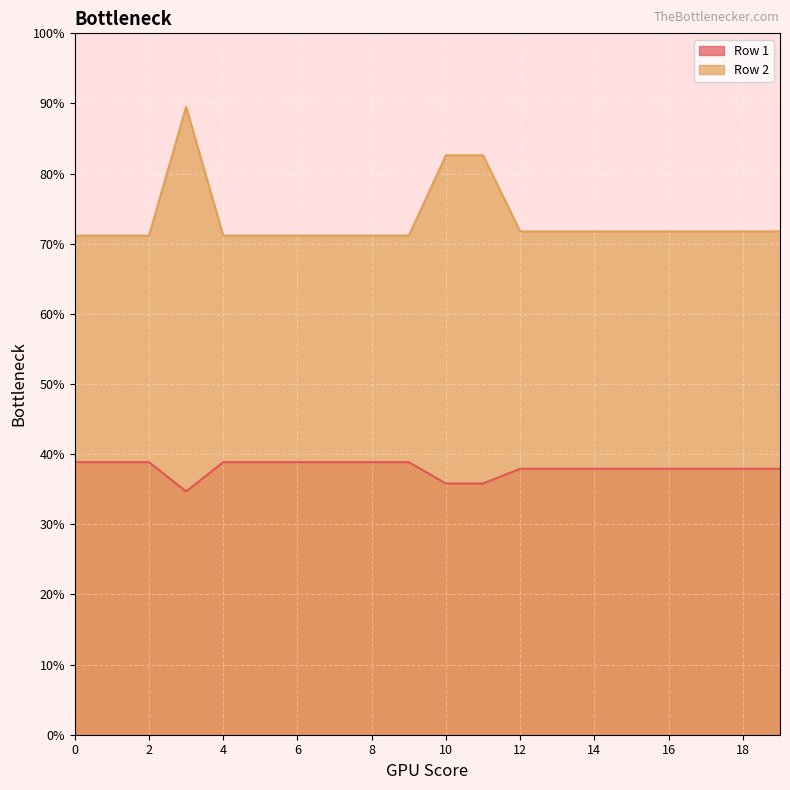

True or false: Row 2 and Row 1 cross at least once.

False